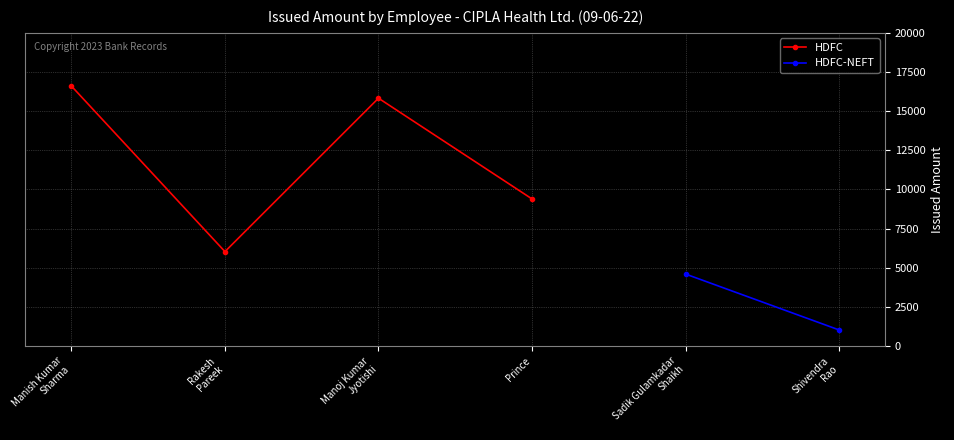

What is the value of the 1st point from the left?

16602